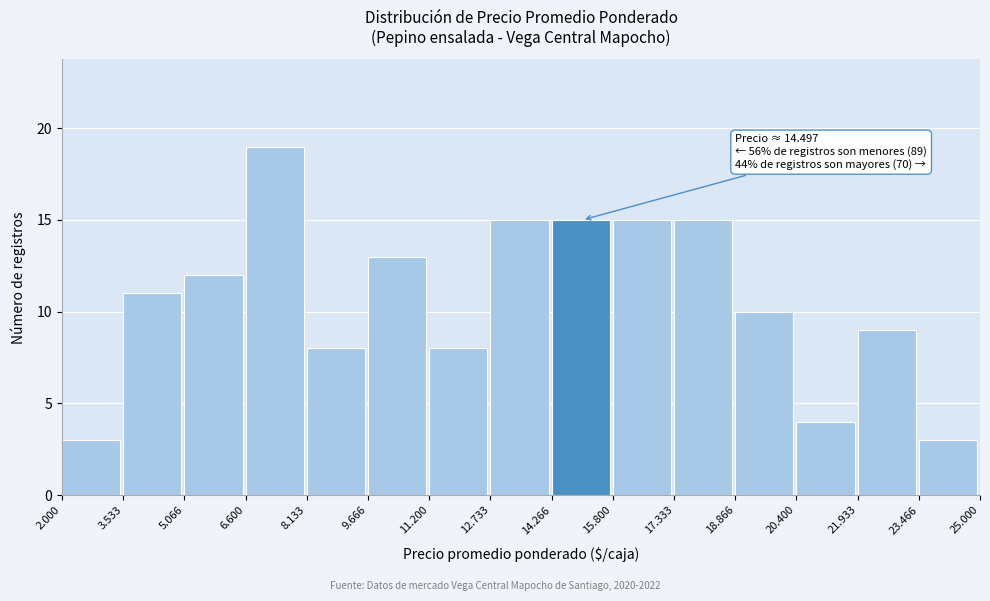

Reading left to right, list all the values displayed in this chart.

3	11	12	19	8	13	8	15	15	15	15	10	4	9	3